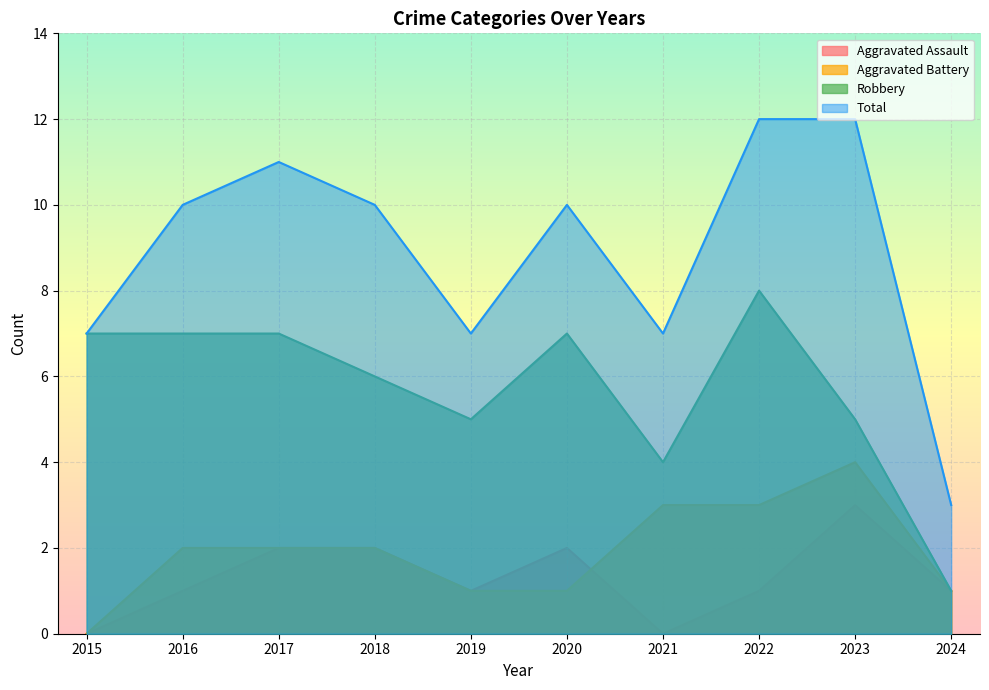

At which category is the sum across all series the highest?

2022